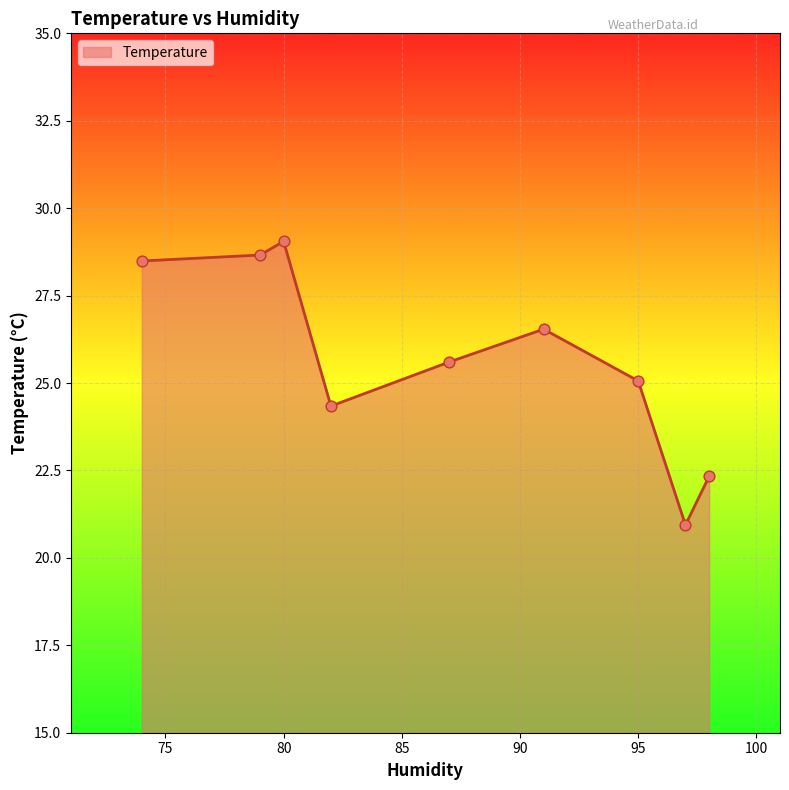

What is the smallest value displayed?

20.9